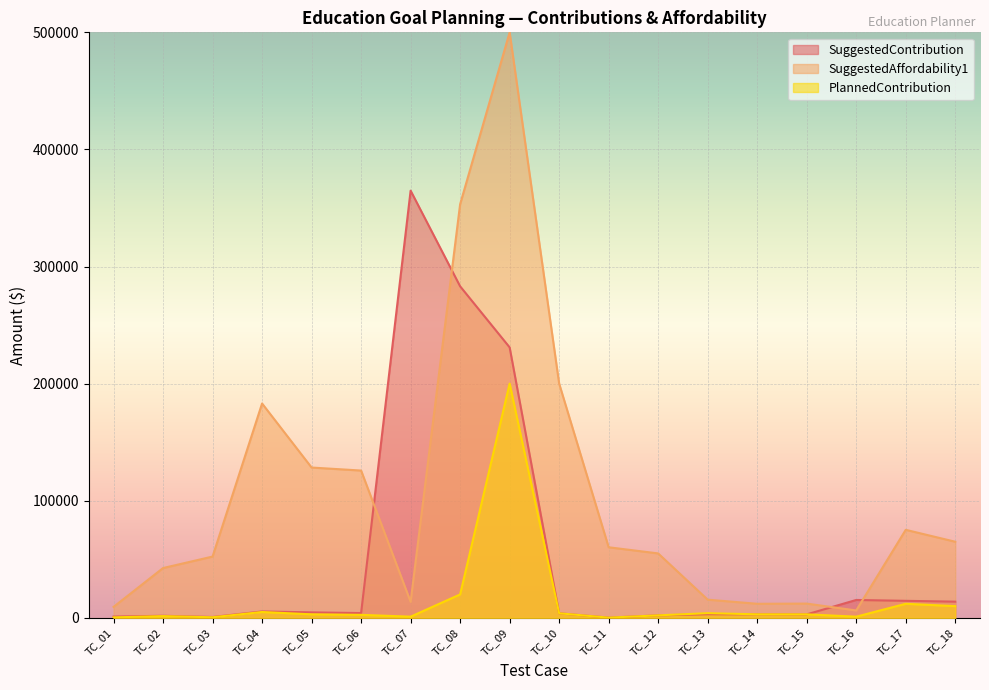

What is the greatest value displayed?

500000